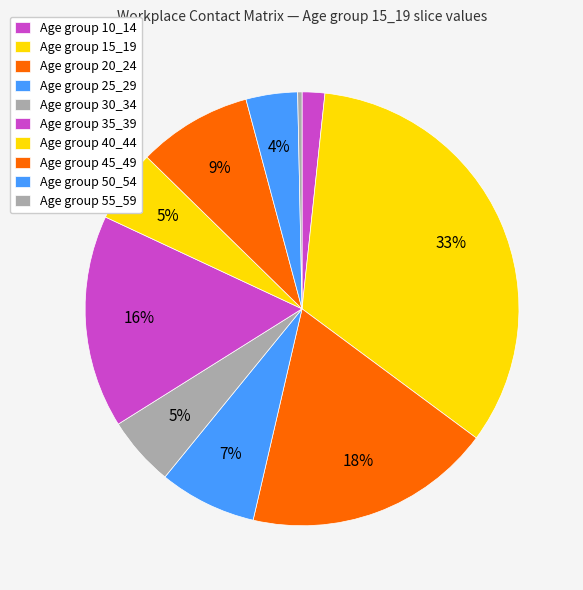

How many segments does this pie chart have?

10